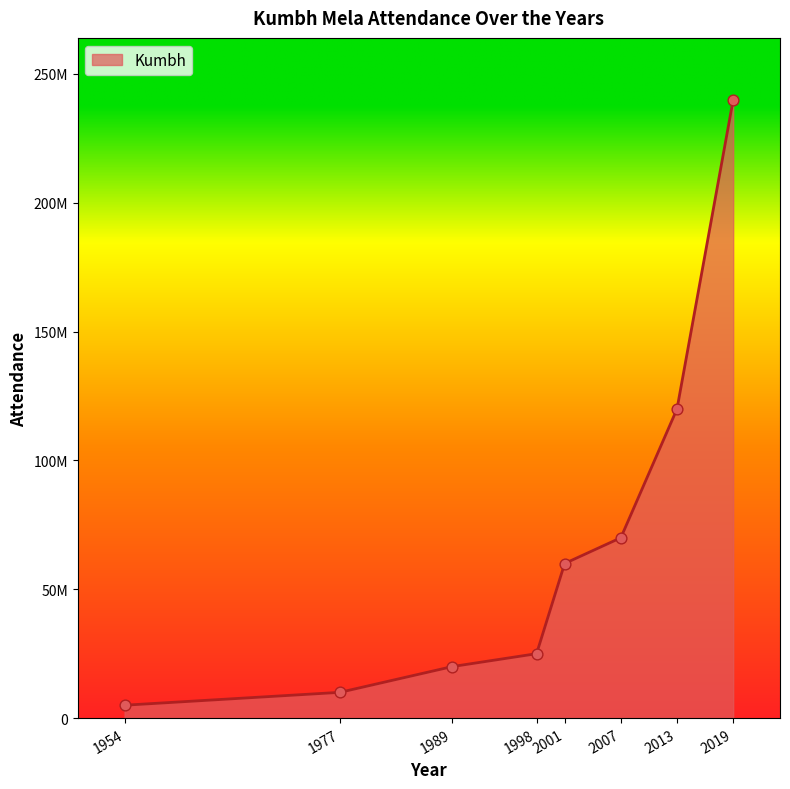

What is the change in value from 1977 to 2019?

+230000000